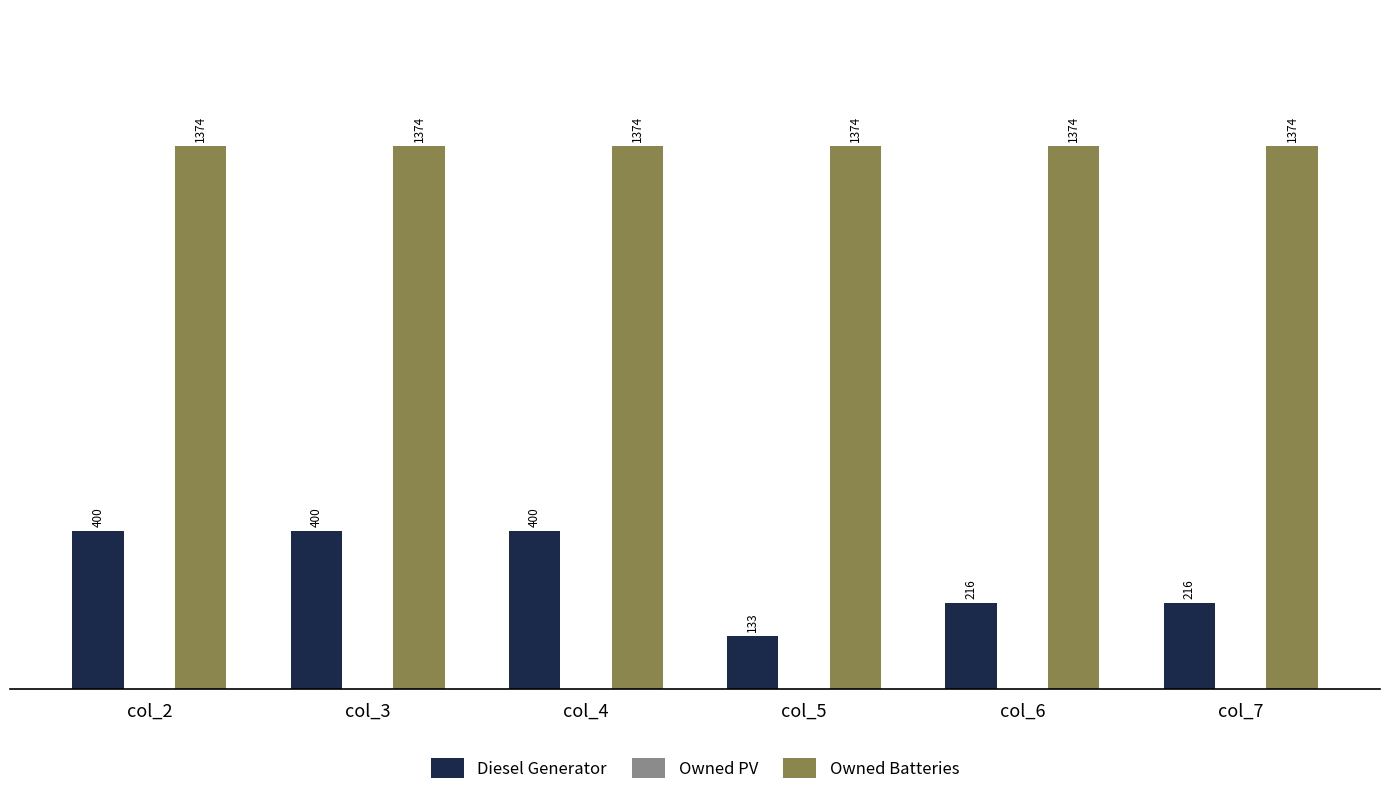

List the series in order of their peak value, lowest first.

Diesel Generator, Owned Batteries